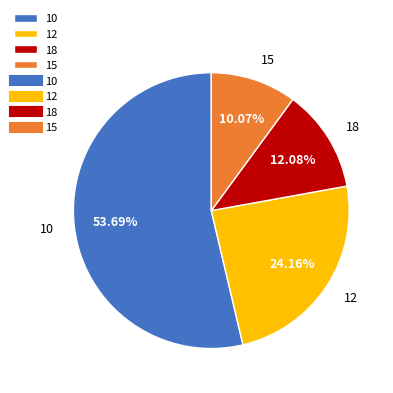

Rank the categories by value from lowest to highest.

15, 18, 12, 10